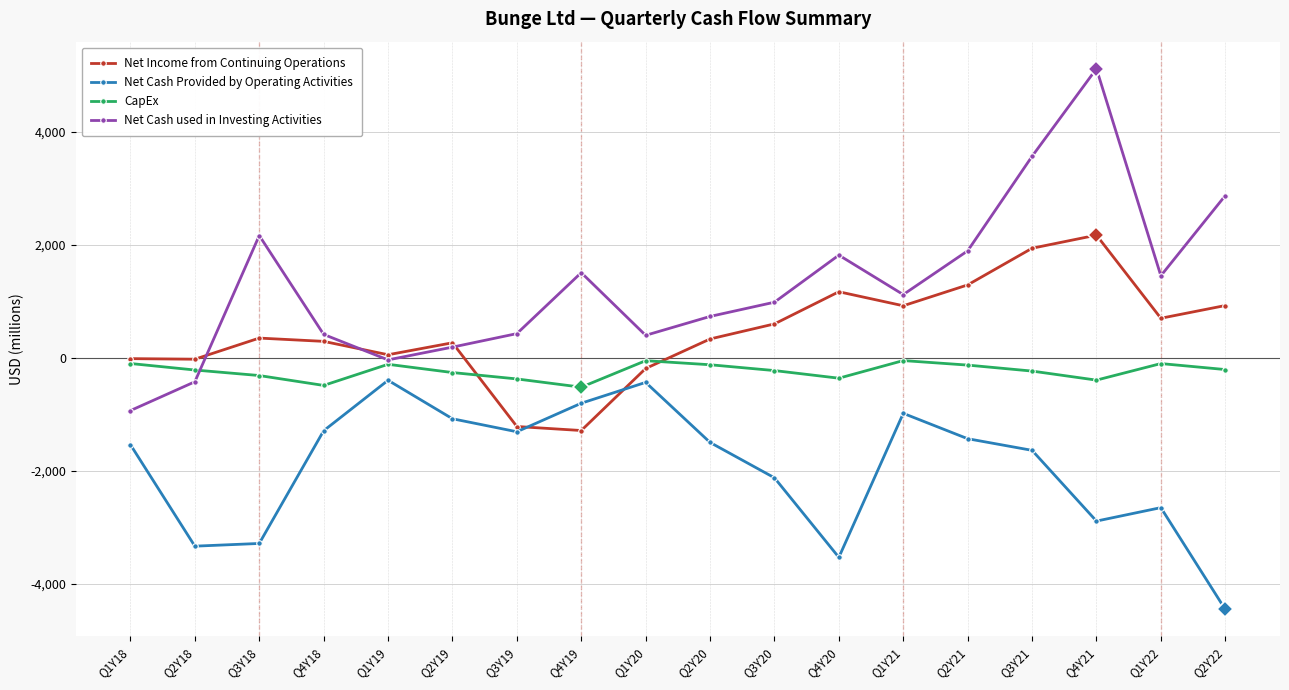

What is the value of the Net Cash used in Investing Activities point at the 4th from the left?

410